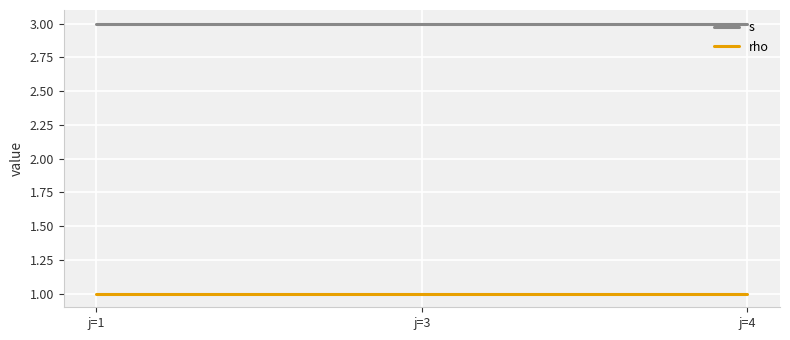

What is the spread (max minus min) of values at j=4?

2